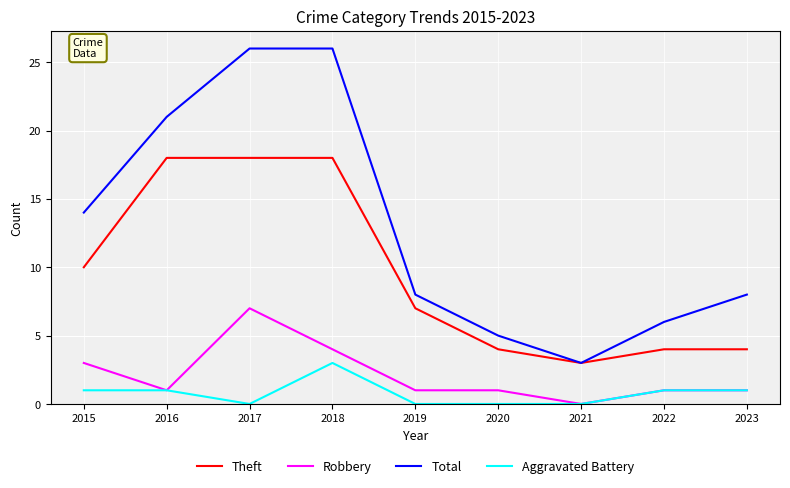

Which series has the largest total across all categories?

Total